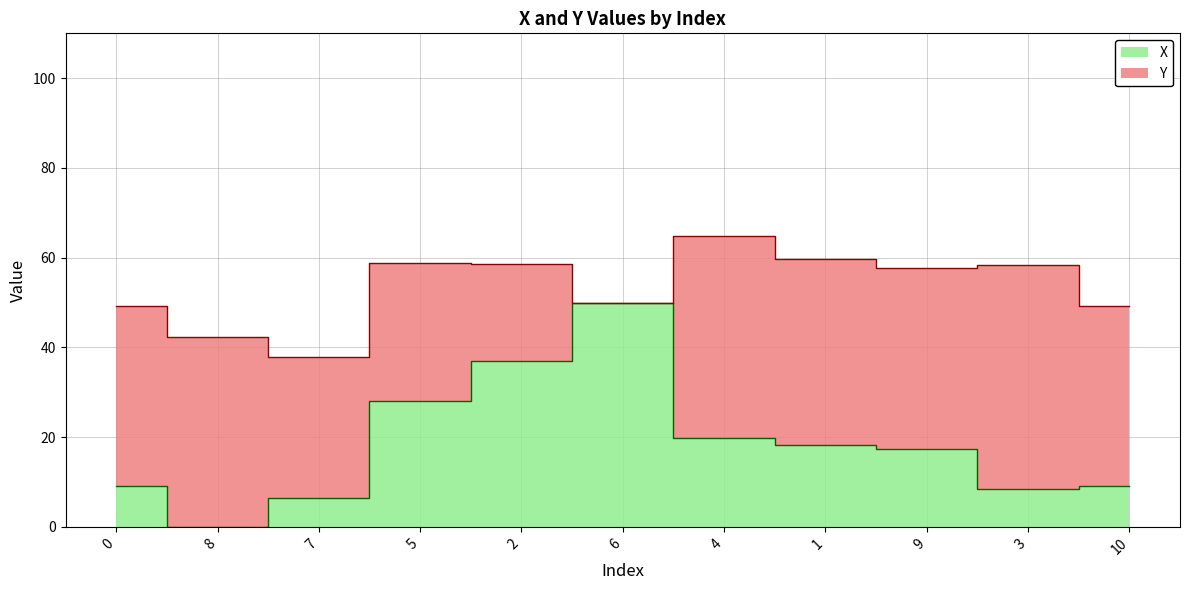

How many values are below 17?

5